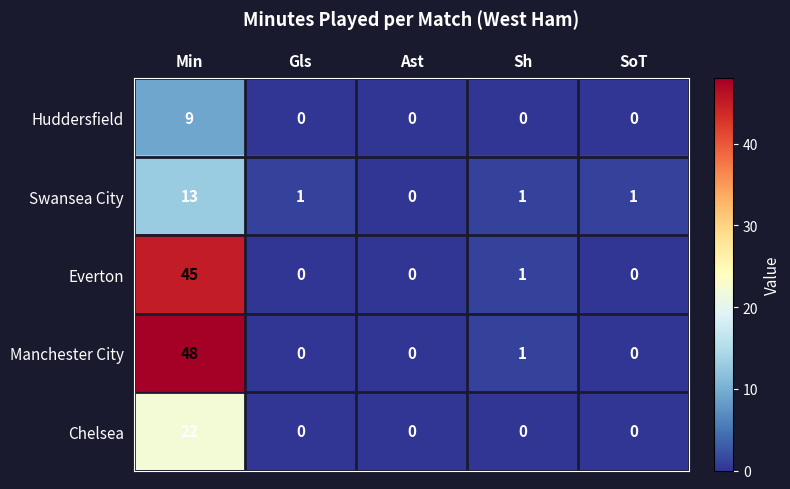

Rank the series by their maximum value, from lowest to highest.

Huddersfield, Swansea City, Chelsea, Everton, Manchester City